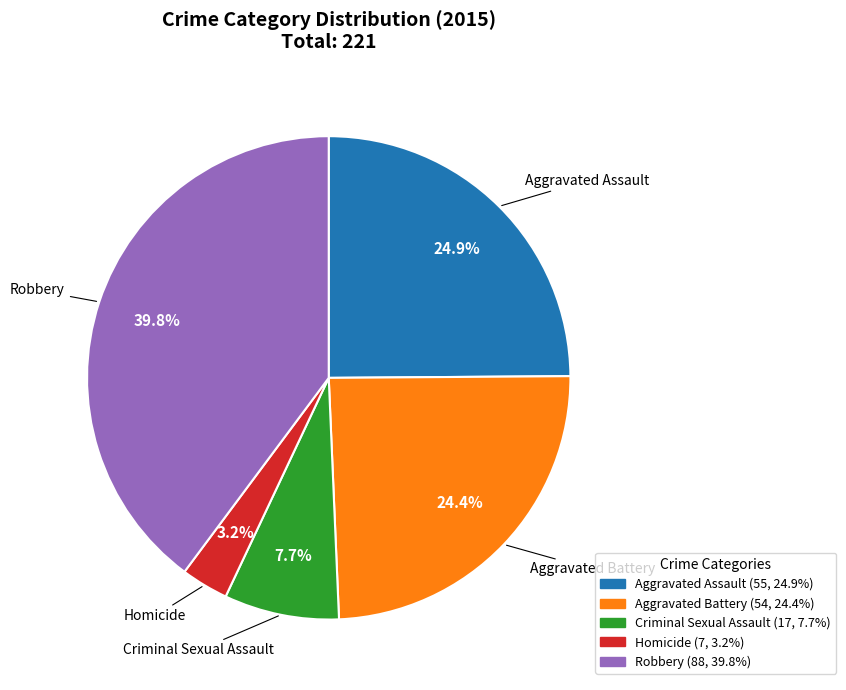

What is the largest slice in the pie chart?

Robbery